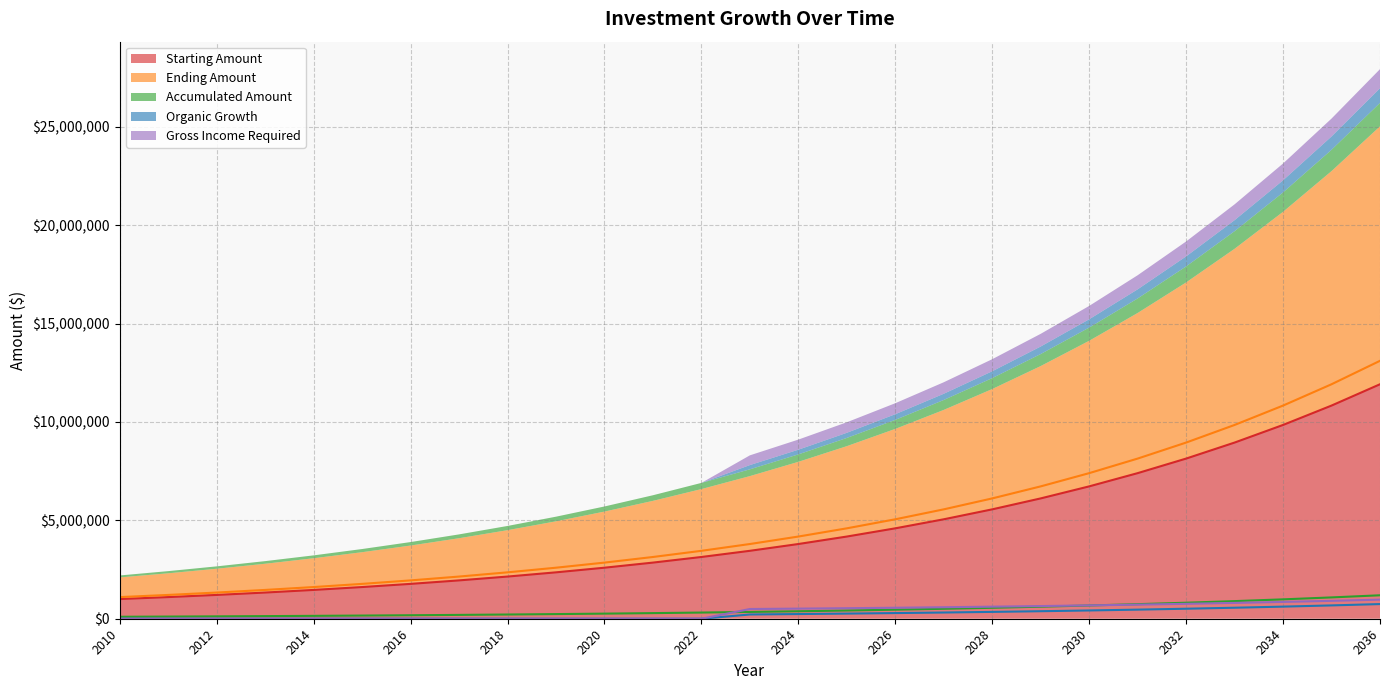

True or false: Starting Amount and Organic Growth cross at least once.

False